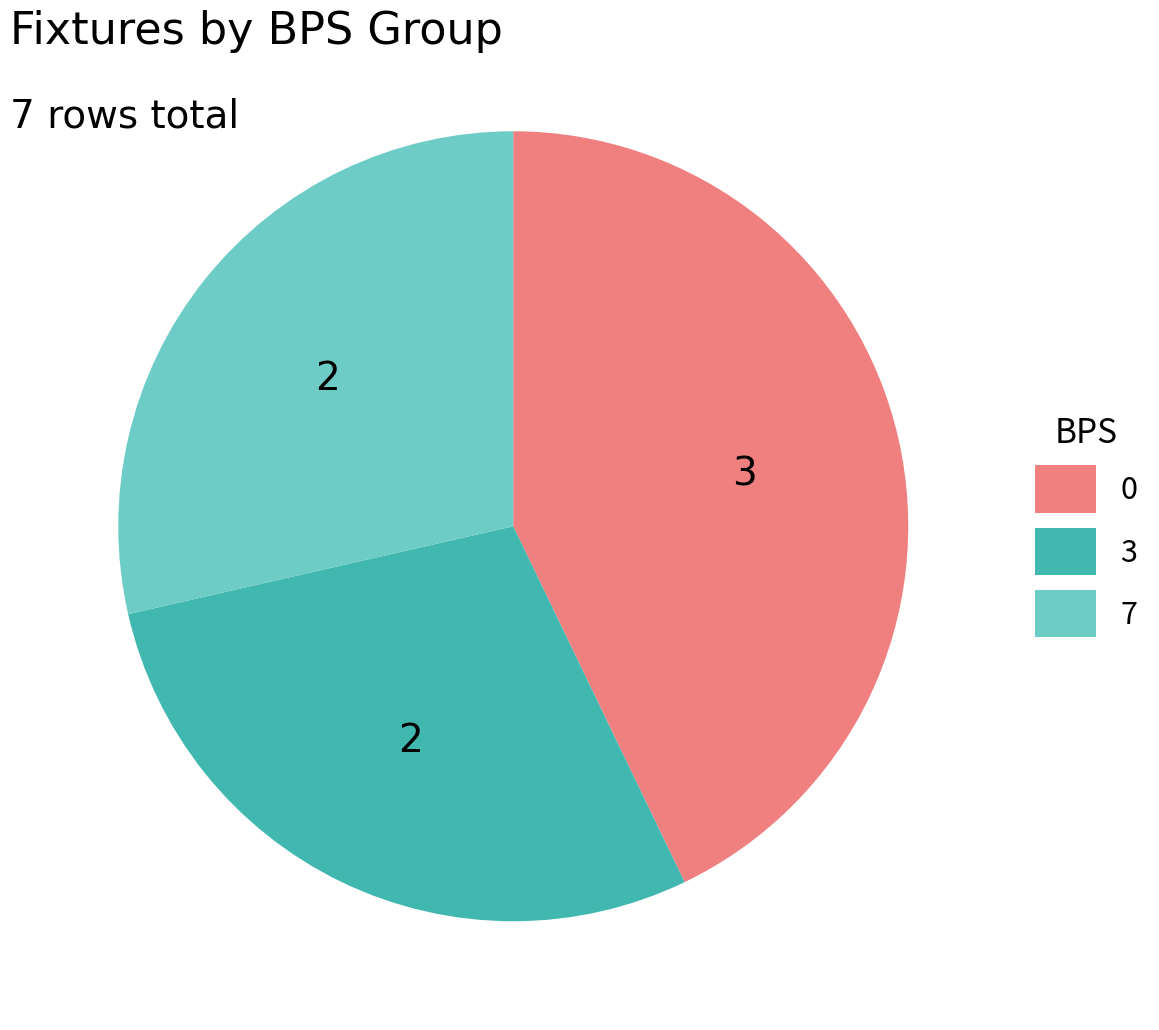

How many slices are in this pie chart?

3